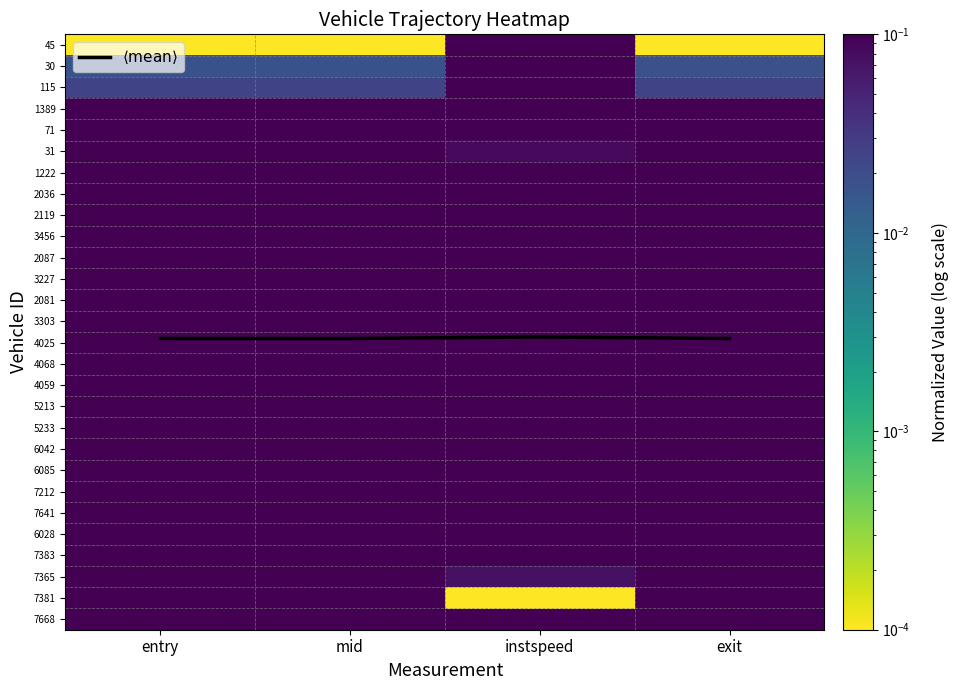

What is the difference between the highest and lowest values at entry?

13.8